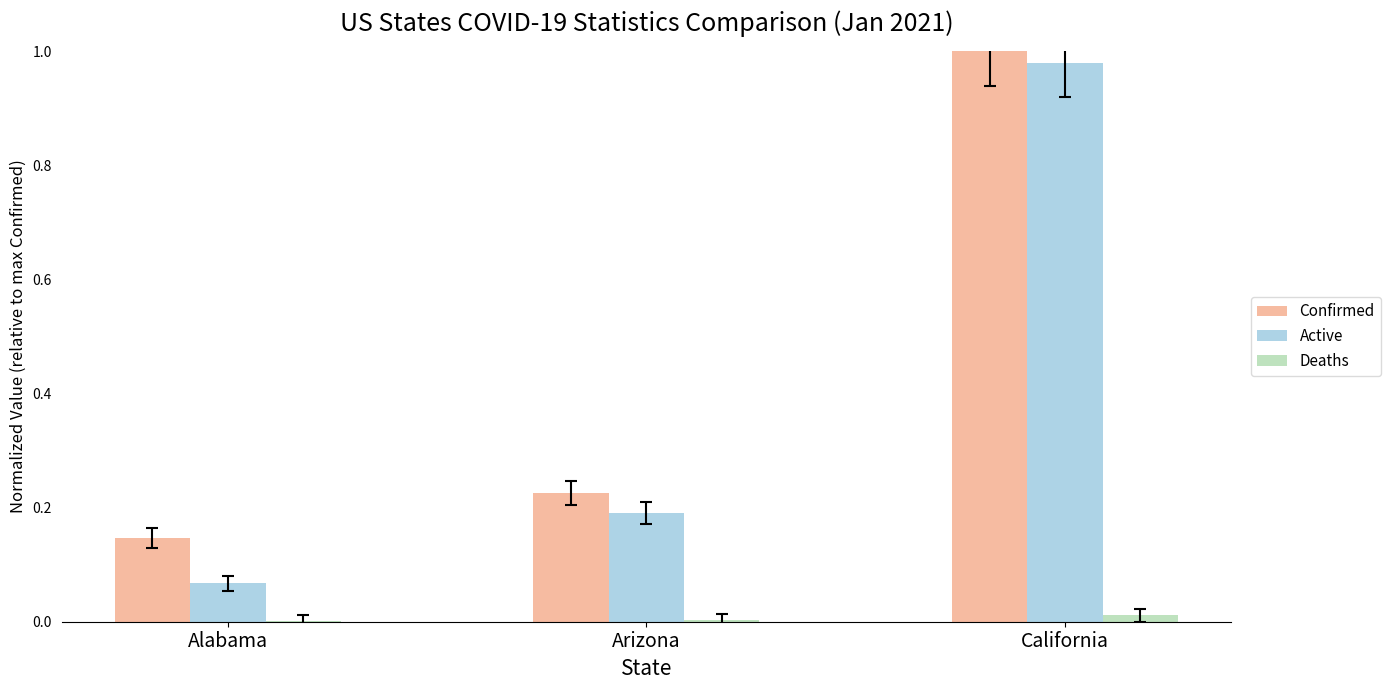

Is it true that Active equals 0.5 at California?

False